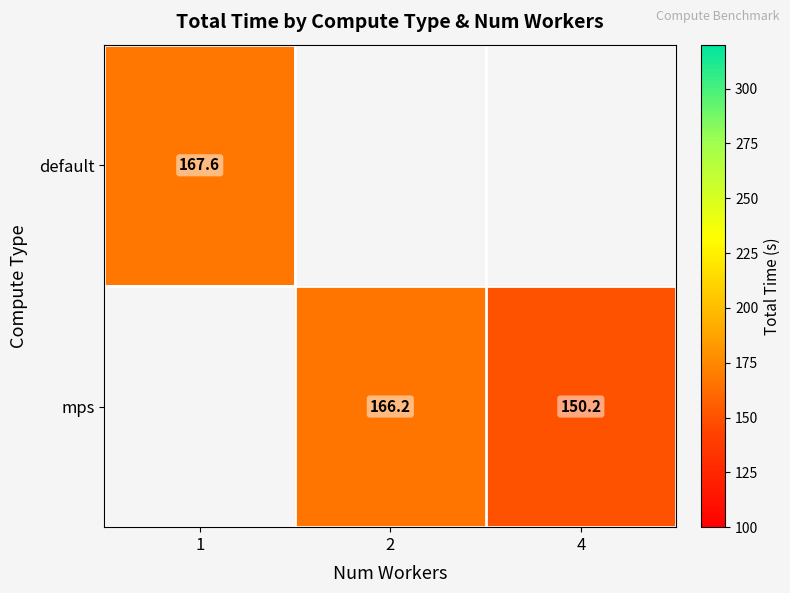

List the series in order of their peak value, highest first.

default, mps